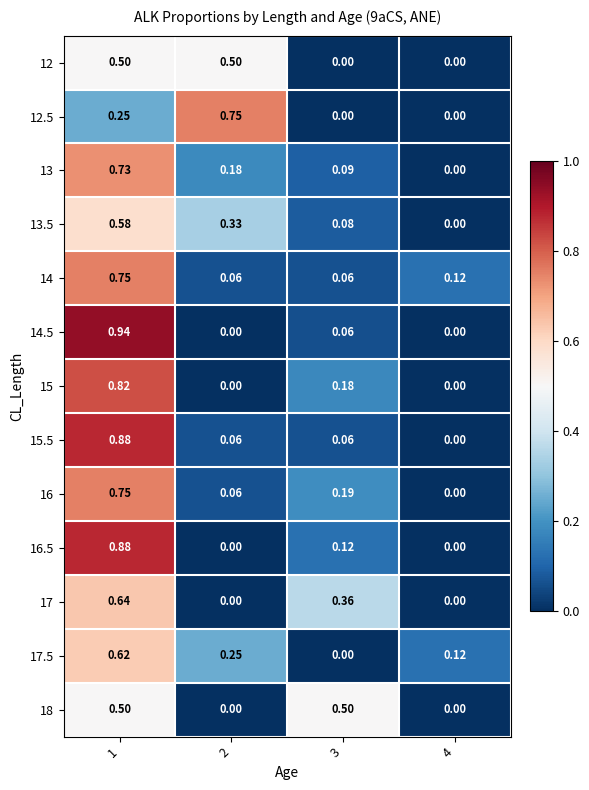

At how many categories does at least one series exceed 0?

4